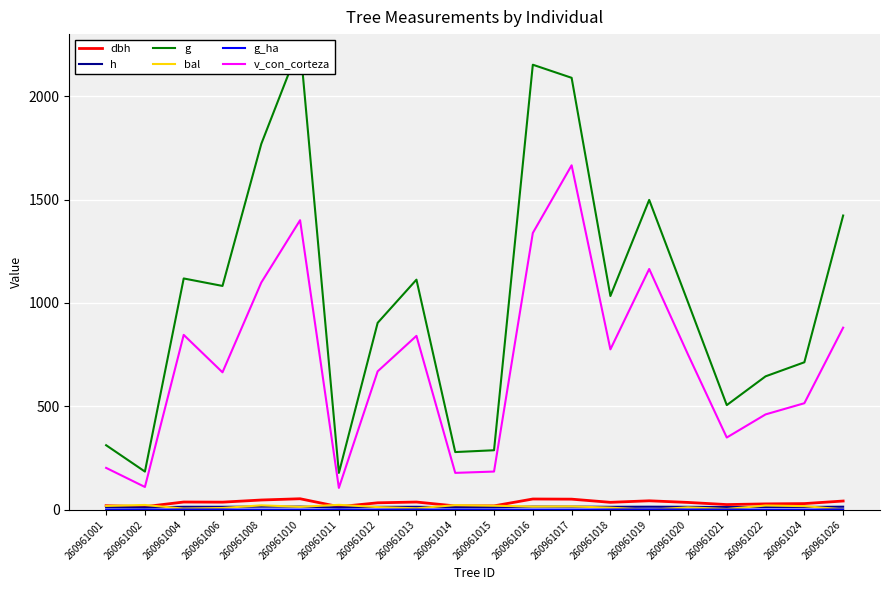

How many distinct data groups are displayed?

6